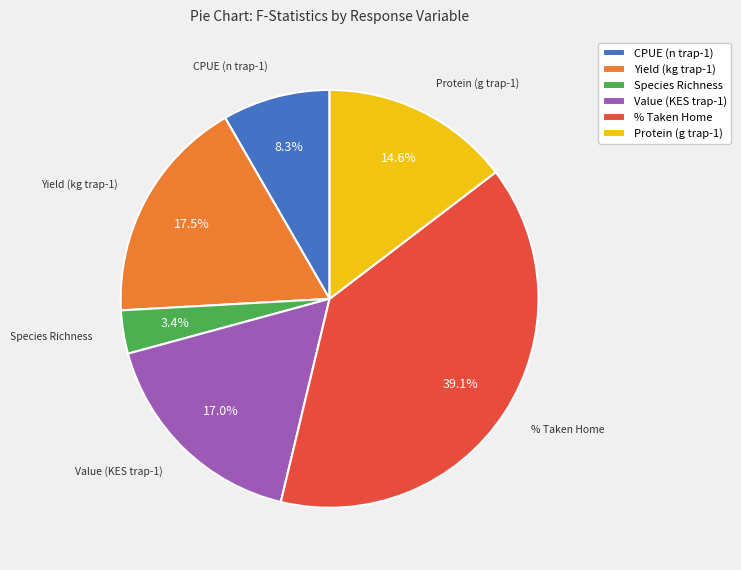

Do Protein (g trap-1) and Species Richness together represent more than half of the pie?

No